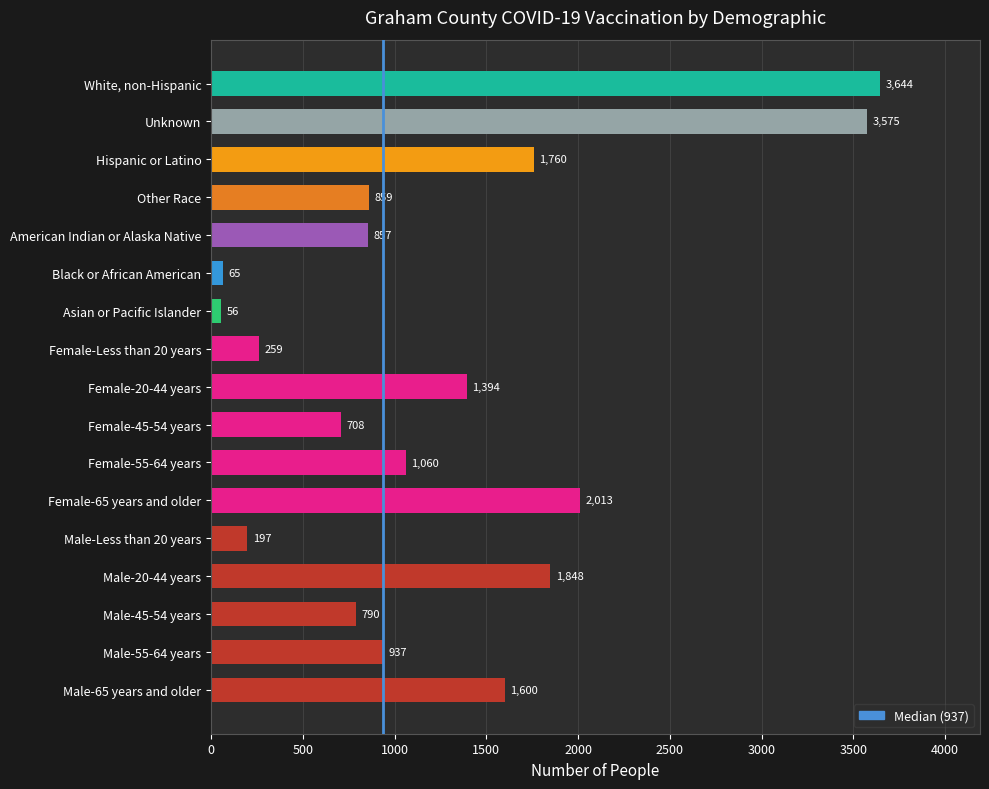

Count the number of data series in this chart.

1